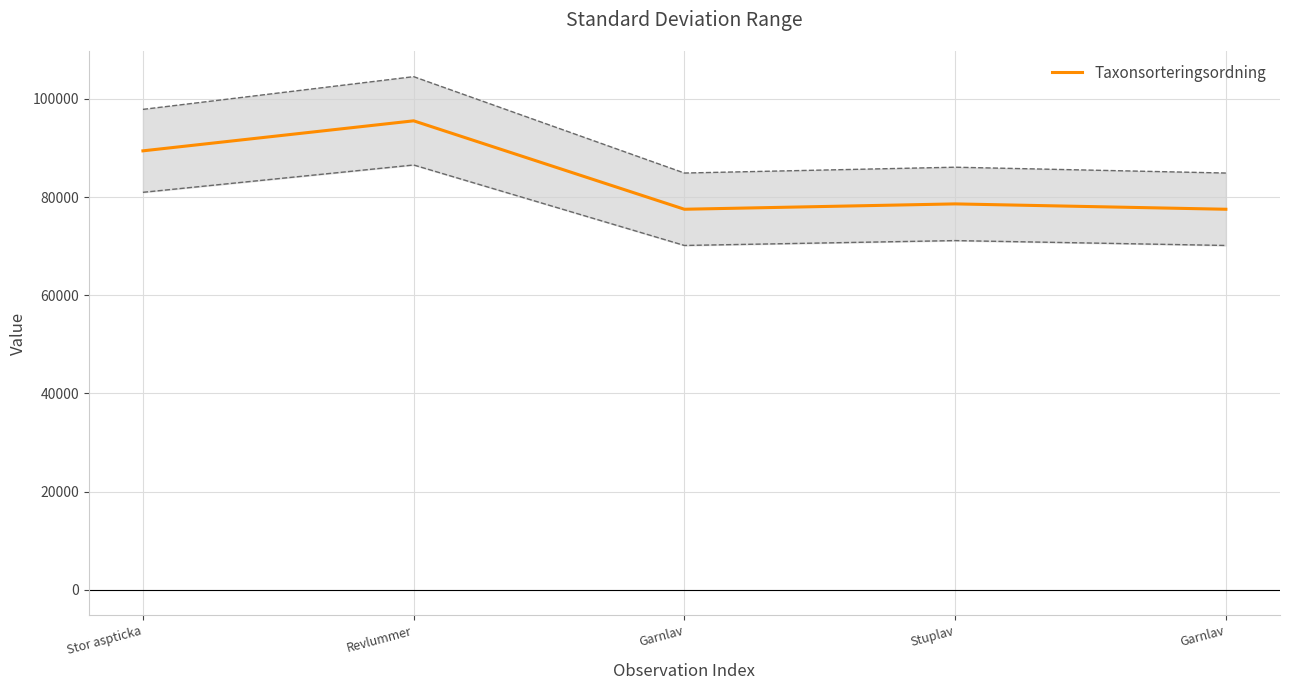

List the labels in order of value, smallest first.

Garnlav, Garnlav, Stuplav, Stor aspticka, Revlummer